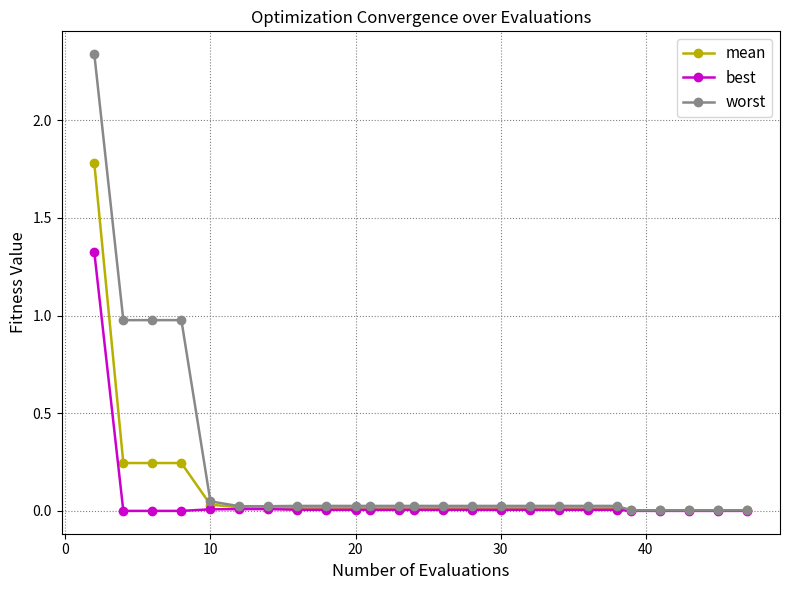

What is the maximum value for mean?

1.8